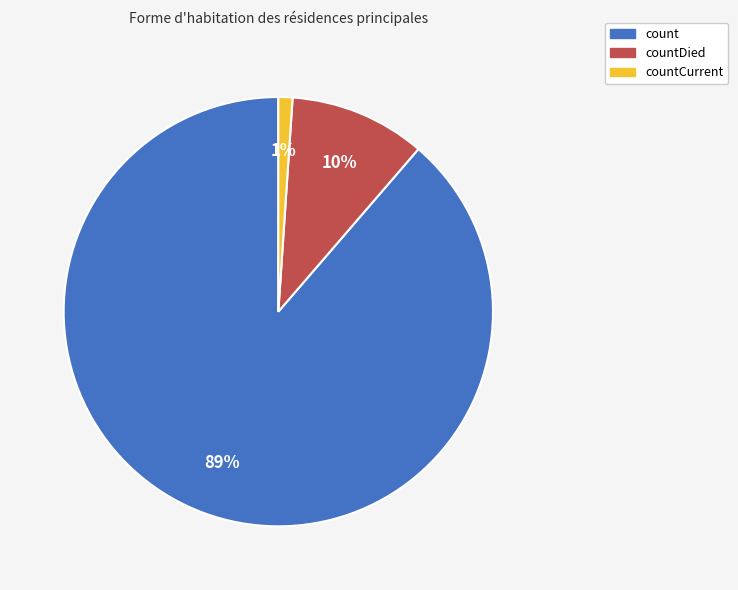

To the nearest percent, what is the difference between the largest and smallest slice percentages?

88%